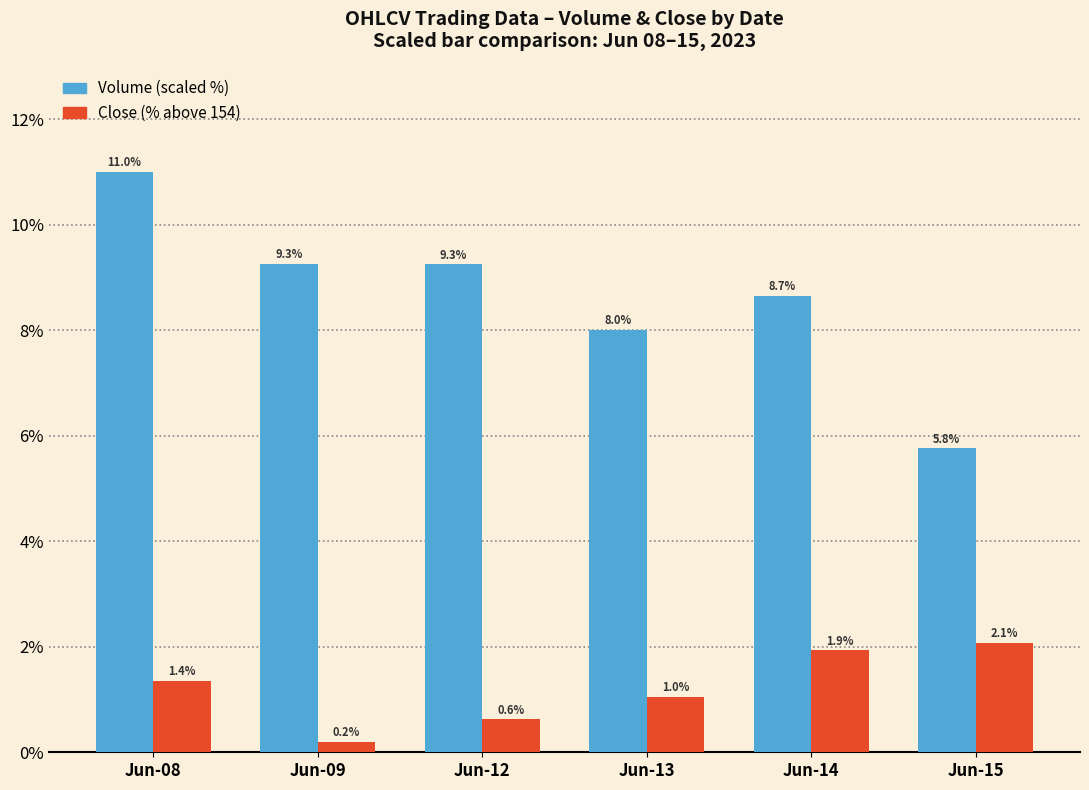

What is the spread (max minus min) of values at Jun-15?

3.7